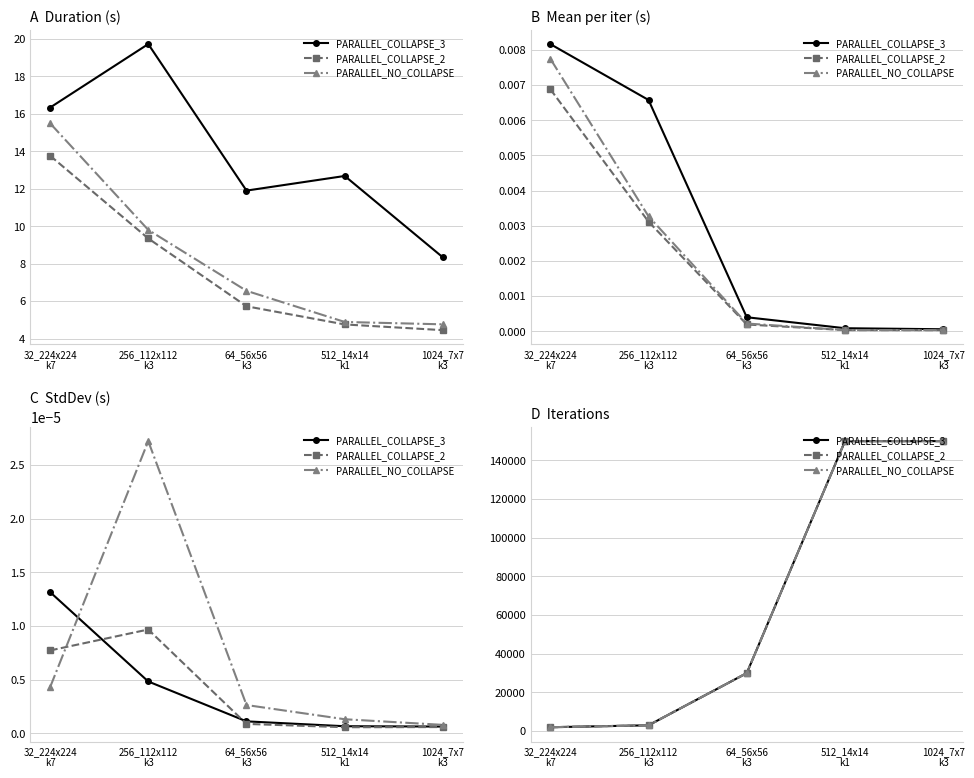

What is the label of the 1st point from the left?

32_224x224
k7